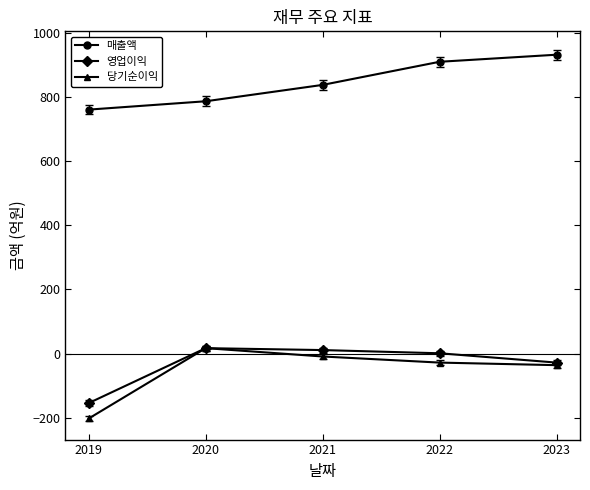

The value of 매출액 at 2023 is 931. True or false?

True